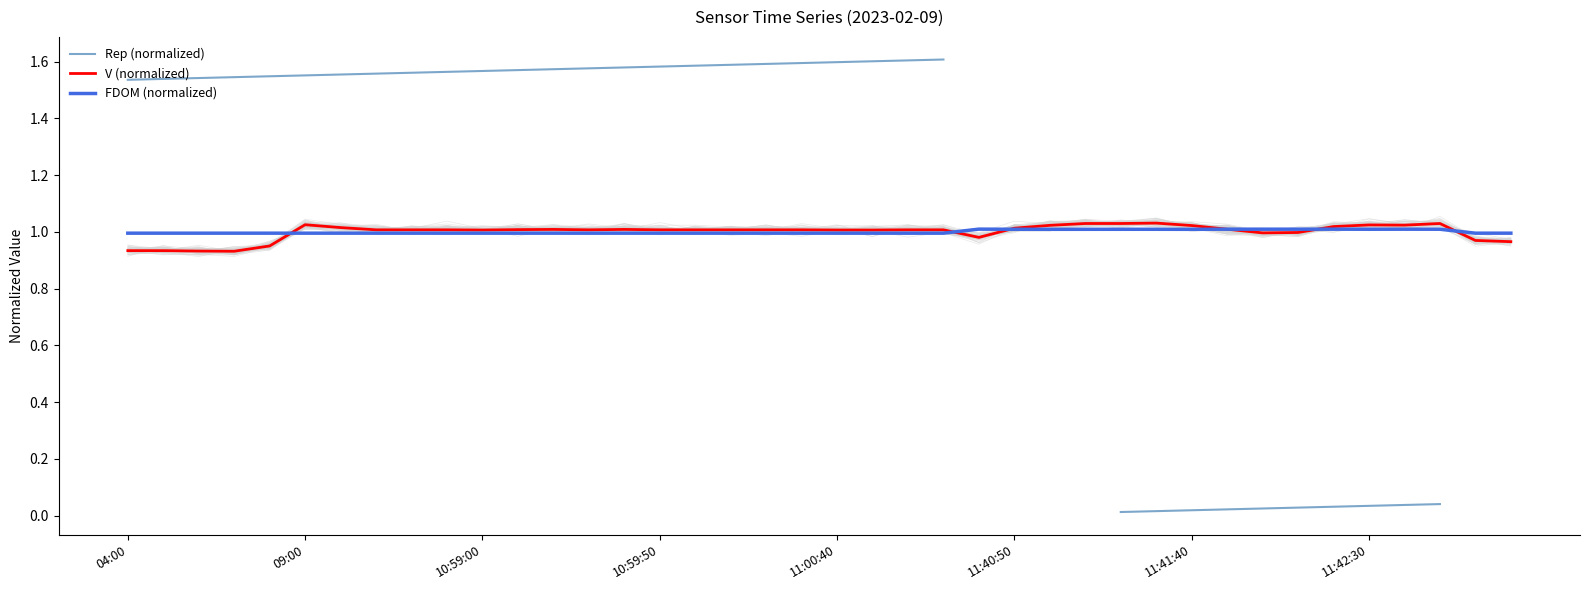

True or false: Rep (normalized) and FDOM (normalized) intersect in this chart.

False